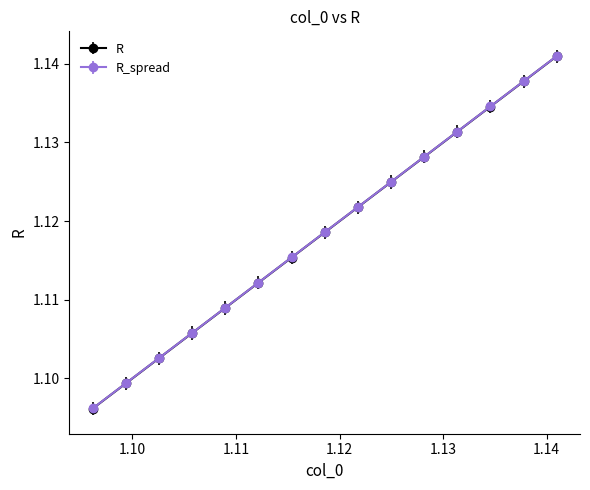

At how many categories does at least one series exceed 1?

15